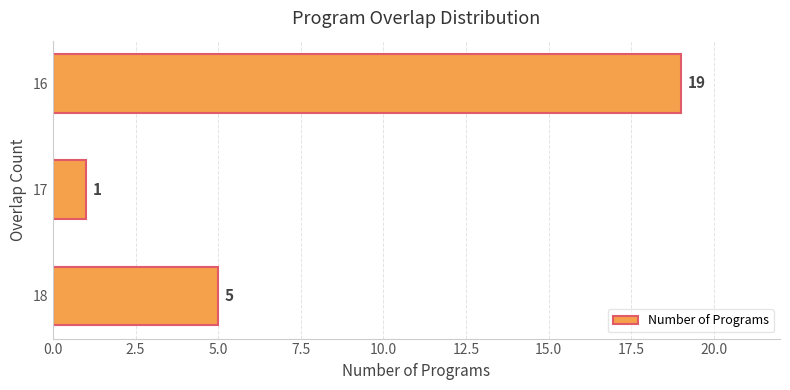

List the labels in order of value, largest first.

16, 18, 17